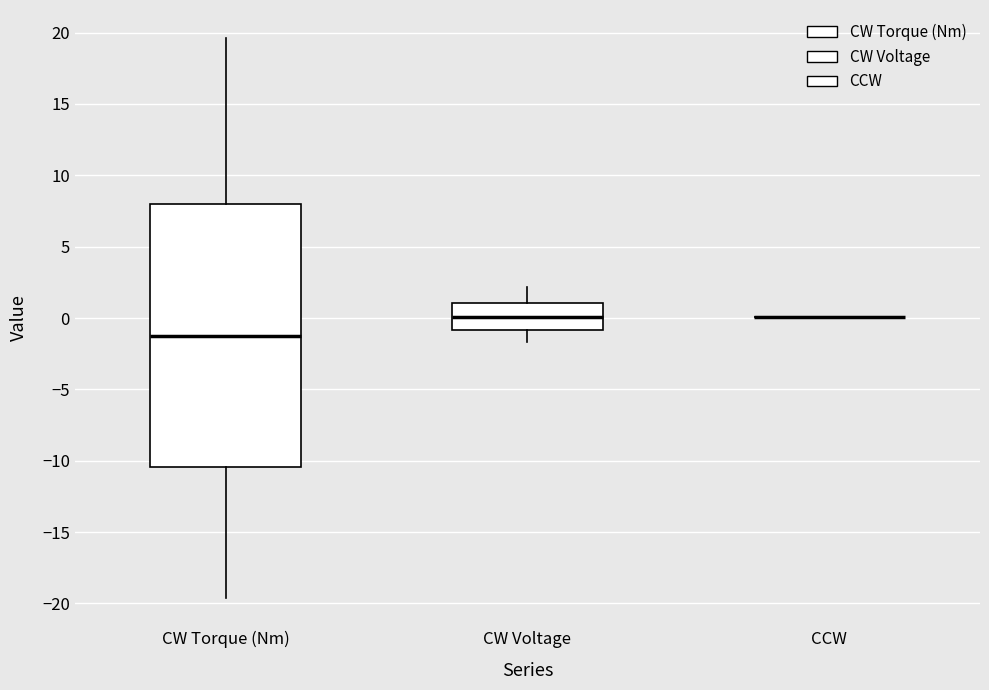

Reading left to right, read every box against the y-axis: the position of its median line, the range the box covers, and the ends of its whiskers. The values are not printed on the chart, so give them approximately, as read against the axis.

CW Torque (Nm): median -1.0, box -10.5 to 8.0, whiskers -19.5 to 19.5
CW Voltage: median 0.0, box -1.0 to 1.0, whiskers -1.5 to 2.0
CCW: box collapsed to a line at 0.0, whiskers 0.0 to 0.0